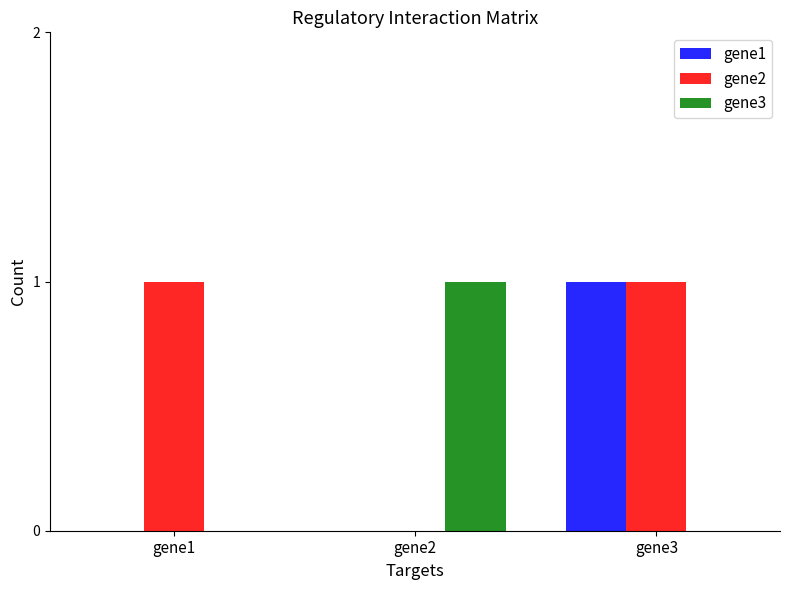

Reading left to right, transcribe all the data shown in this chart.

gene1: gene1=0	gene2=0	gene3=1
gene2: gene1=1	gene2=0	gene3=1
gene3: gene1=0	gene2=1	gene3=0